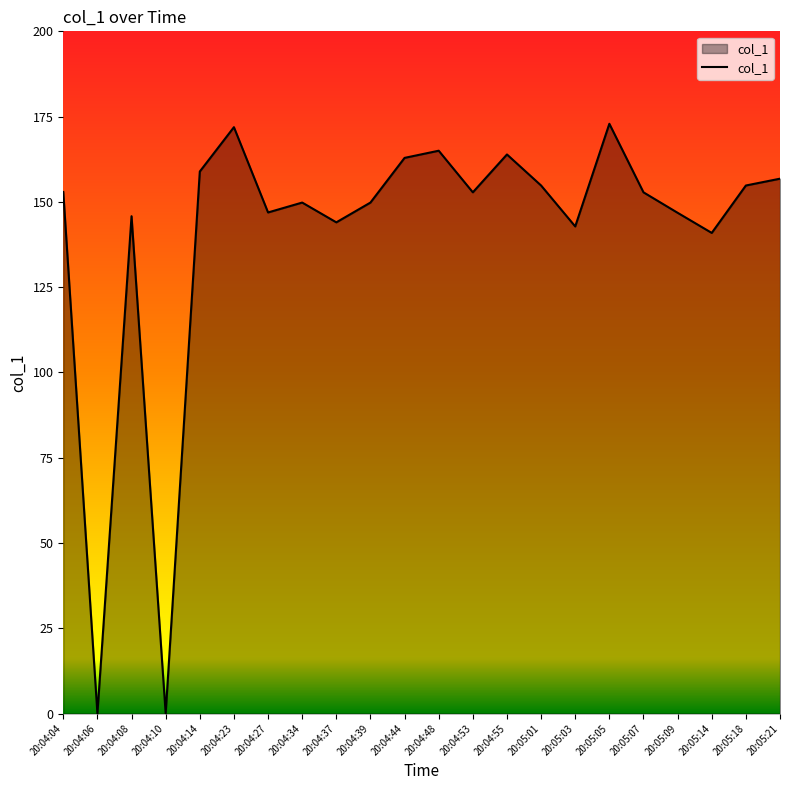

What is the difference between the maximum and second lowest values?

172.9